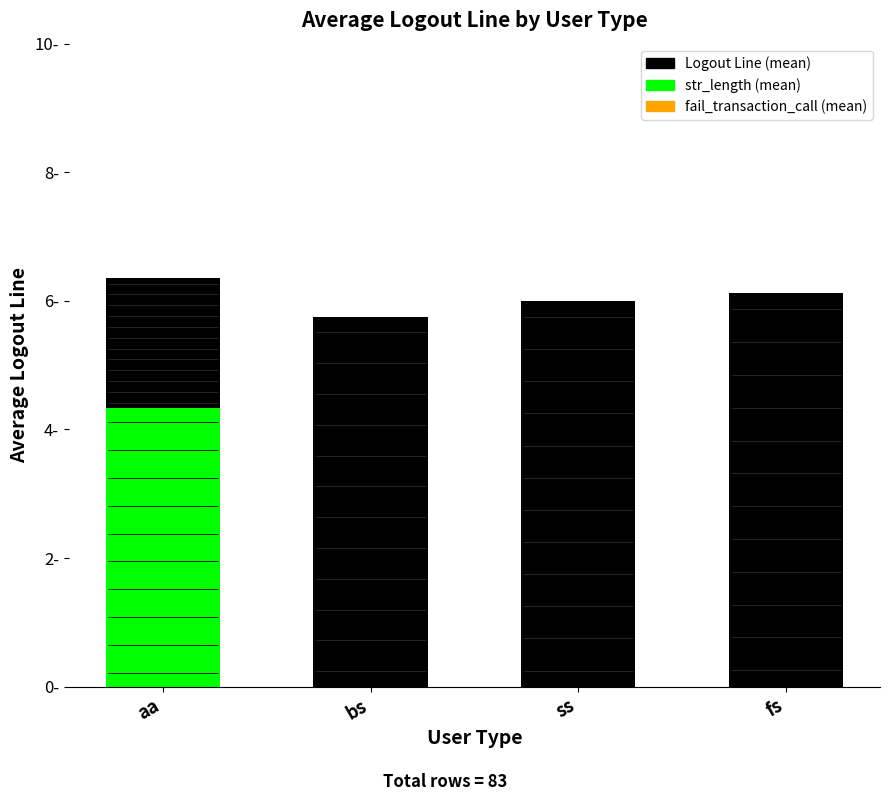

The str_length (mean) series shows 4.3 at aa. True or false?

True